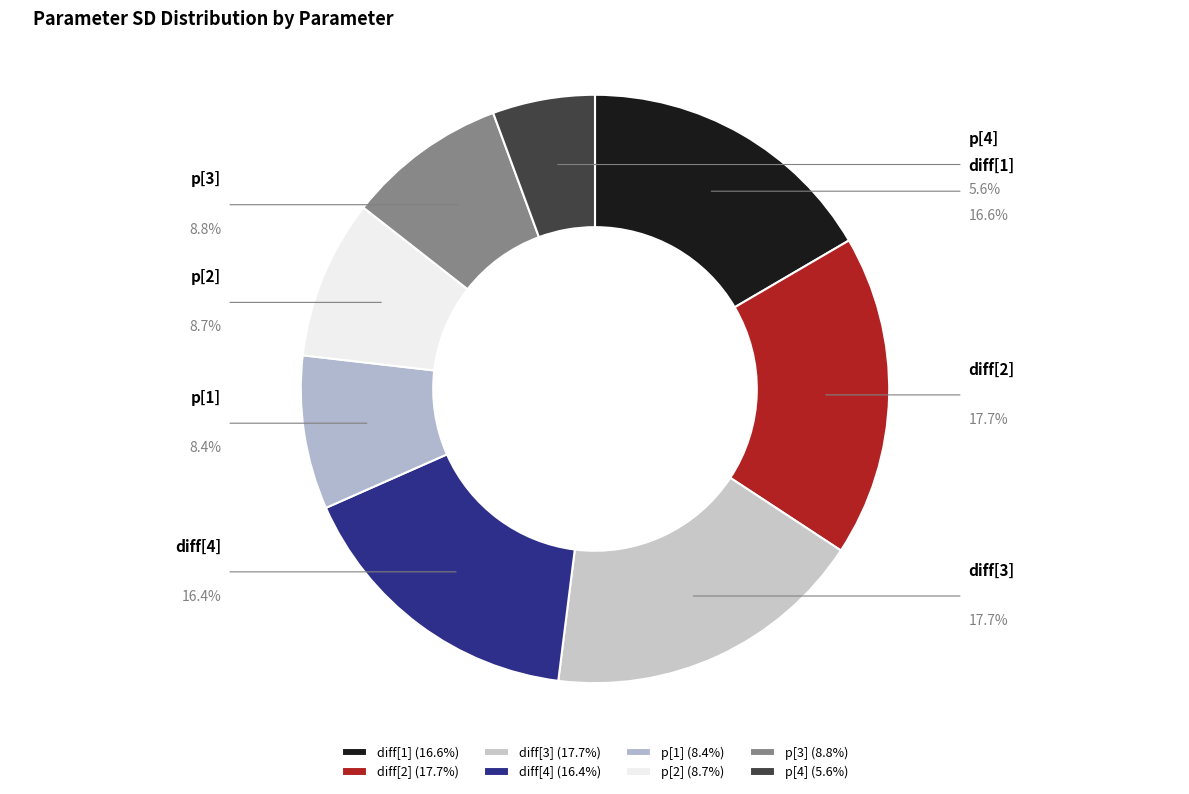

How many segments does this pie chart have?

8